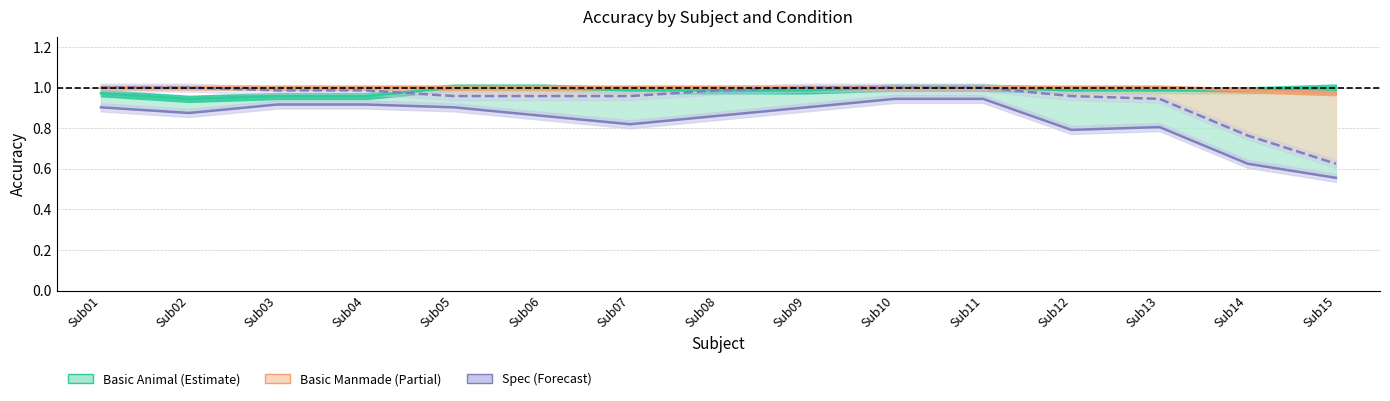

Reading left to right, transcribe all the data shown in this chart.

Basic Animal: Sub01=1.0	Sub02=0.9	Sub03=1.0	Sub04=1.0	Sub05=1.0	Sub06=1.0	Sub07=1.0	Sub08=1.0	Sub09=1.0	Sub10=1.0	Sub11=1.0	Sub12=1.0	Sub13=1.0	Sub14=1.0	Sub15=1.0
Basic Manmade: Sub01=1.0	Sub02=1.0	Sub03=1.0	Sub04=1.0	Sub05=1.0	Sub06=1.0	Sub07=1.0	Sub08=1.0	Sub09=1.0	Sub10=1.0	Sub11=1.0	Sub12=1.0	Sub13=1.0	Sub14=1.0	Sub15=1.0
Spec Animal: Sub01=0.9	Sub02=0.9	Sub03=0.9	Sub04=0.9	Sub05=0.9	Sub06=0.9	Sub07=0.8	Sub08=0.9	Sub09=0.9	Sub10=0.9	Sub11=0.9	Sub12=0.8	Sub13=0.8	Sub14=0.6	Sub15=0.6
Spec Manmade: Sub01=1.0	Sub02=1.0	Sub03=1.0	Sub04=1.0	Sub05=1.0	Sub06=1.0	Sub07=1.0	Sub08=1.0	Sub09=1.0	Sub10=1.0	Sub11=1.0	Sub12=1.0	Sub13=0.9	Sub14=0.8	Sub15=0.6